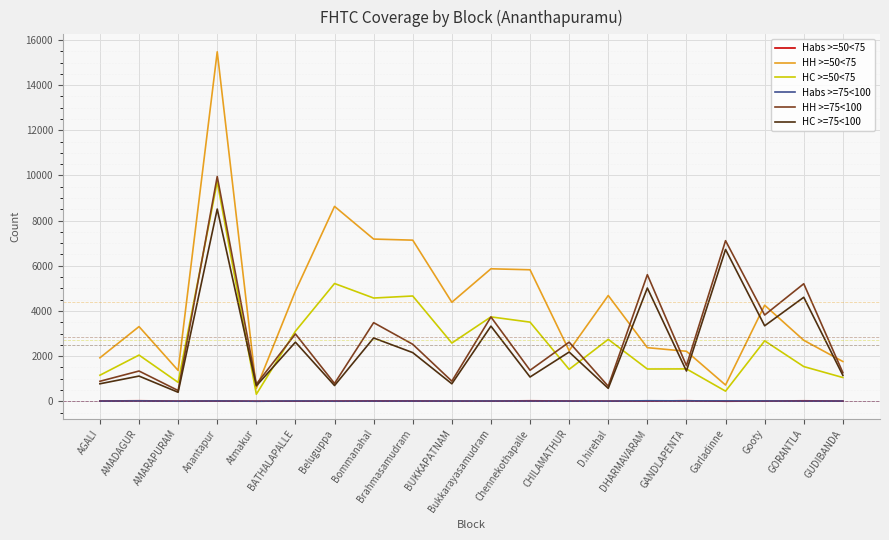

What value does the HH >=75<100 series have at D.hirehal, to the nearest 100?

700